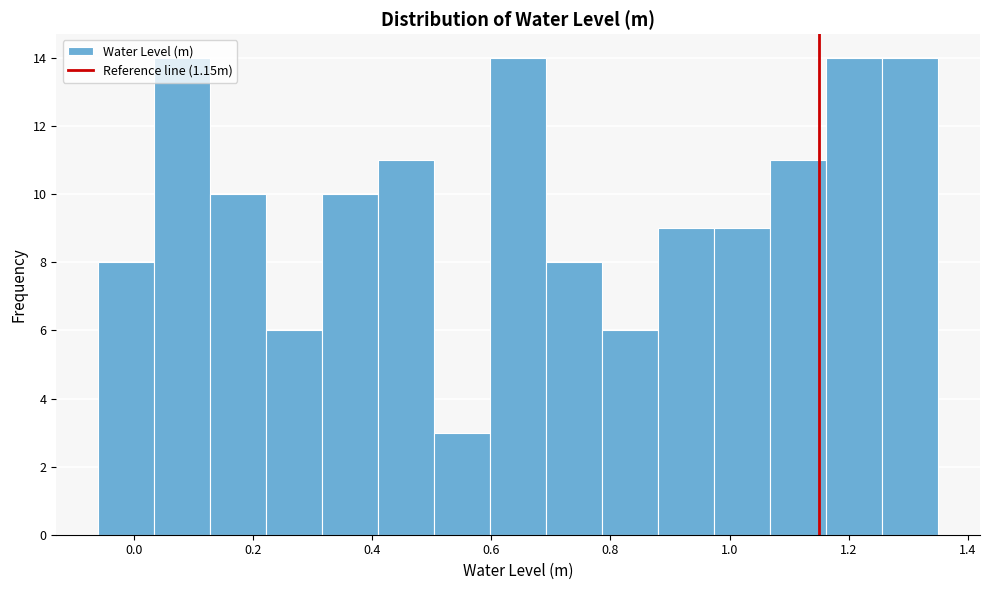

Reading left to right, transcribe this chart: for each bar, give the range it covers on the x-axis and its height. Neither the bar edges nor the heights are printed on the chart, so give them approximately, as read against the axes.

-0.060 to 0.034: 8
0.034 to 0.128: 14
0.128 to 0.222: 10
0.222 to 0.316: 6
0.316 to 0.410: 10
0.410 to 0.504: 11
0.504 to 0.598: 3
0.598 to 0.692: 14
0.692 to 0.786: 8
0.786 to 0.880: 6
0.880 to 0.974: 9
0.974 to 1.068: 9
1.068 to 1.162: 11
1.162 to 1.256: 14
1.256 to 1.350: 14